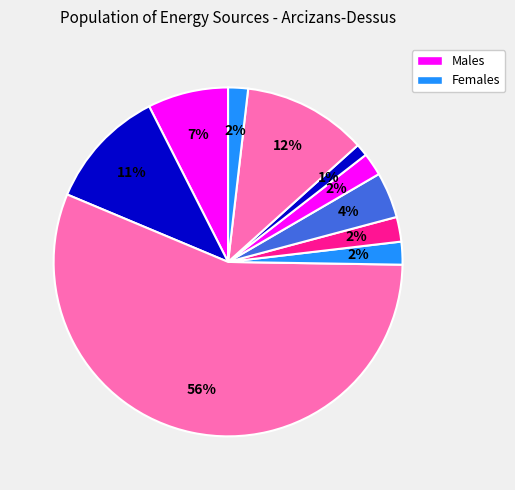

How many slices are in this pie chart?

10